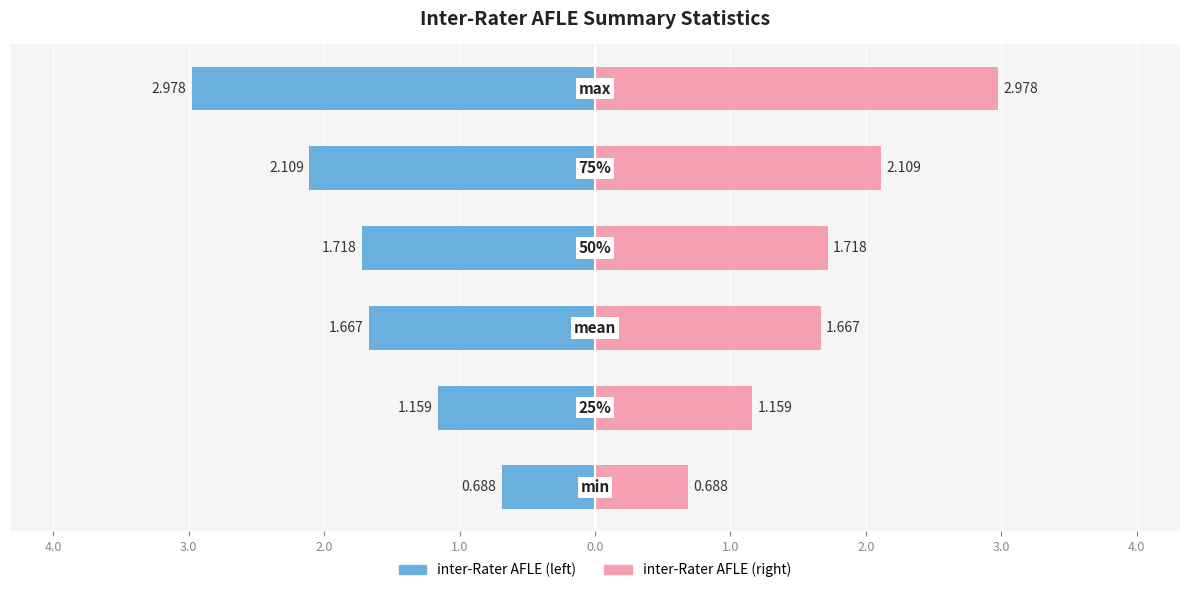

The inter-Rater AFLE (left) series shows -3.0 at 0.0. True or false?

True